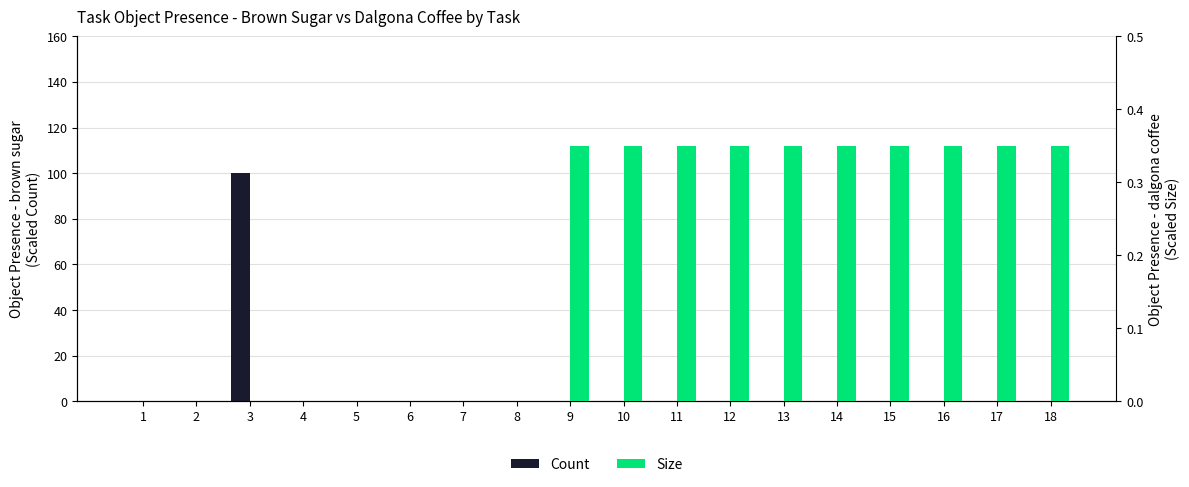

What is the difference between the maximum and second lowest values in the Size series?

0.3